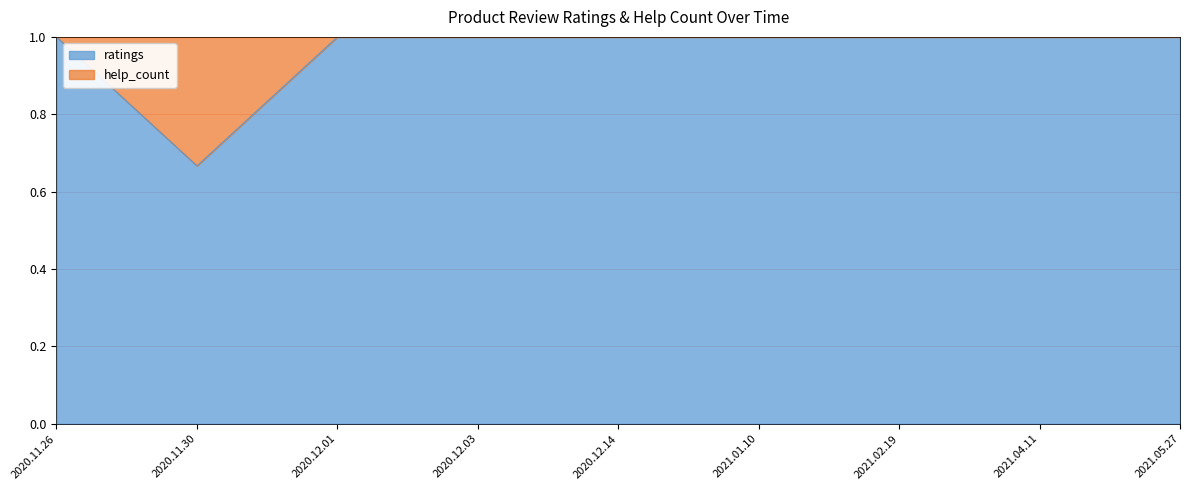

What is the sum of the values at 2021.04.11 and 2021.05.27?

2.0